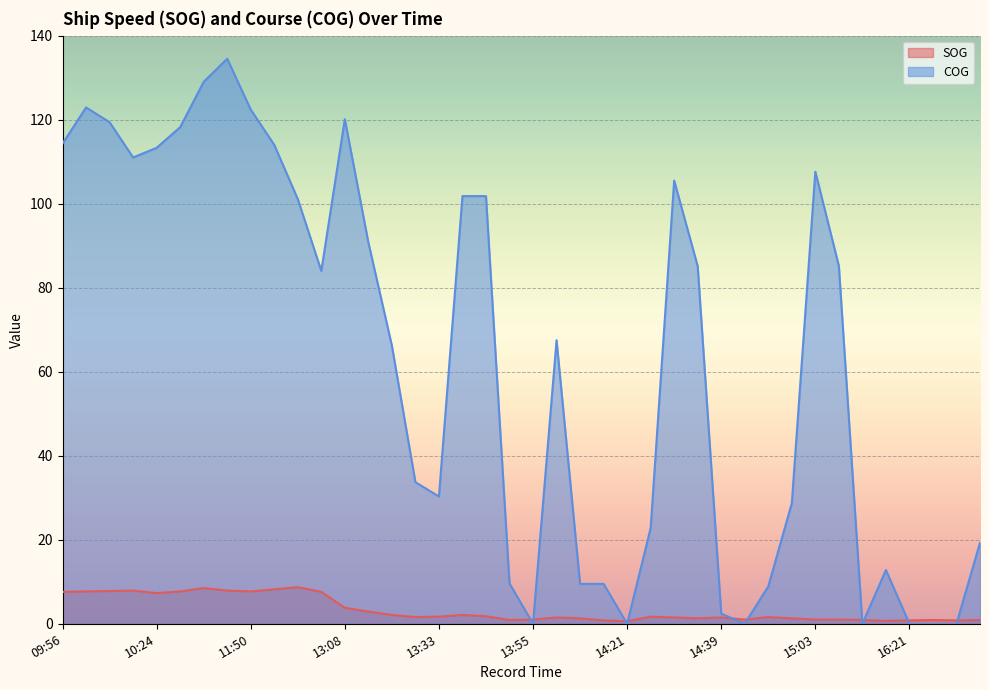

What is the difference between the highest and lowest values at 14:39?

0.9